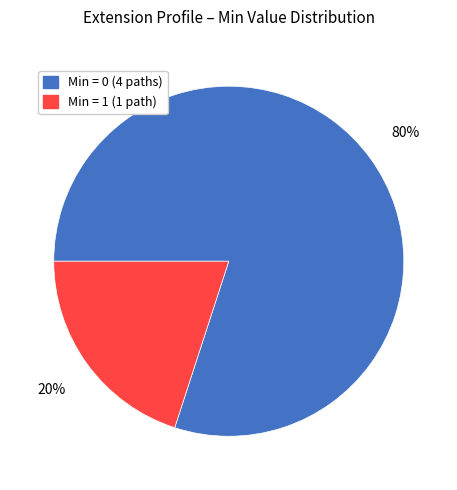

To the nearest percent, what is the average slice percentage?

50%